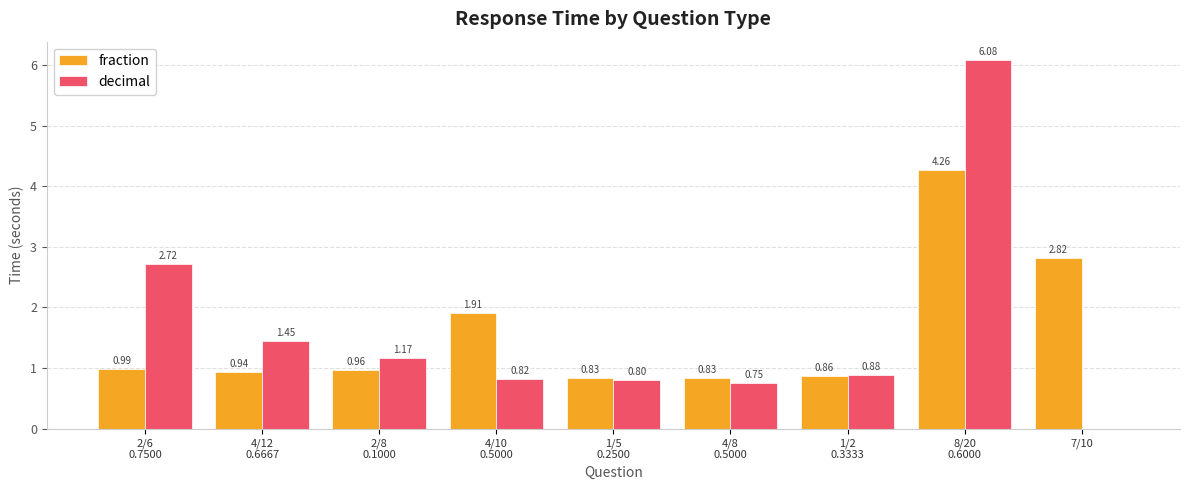

What is the sum of all fraction values?

14.4